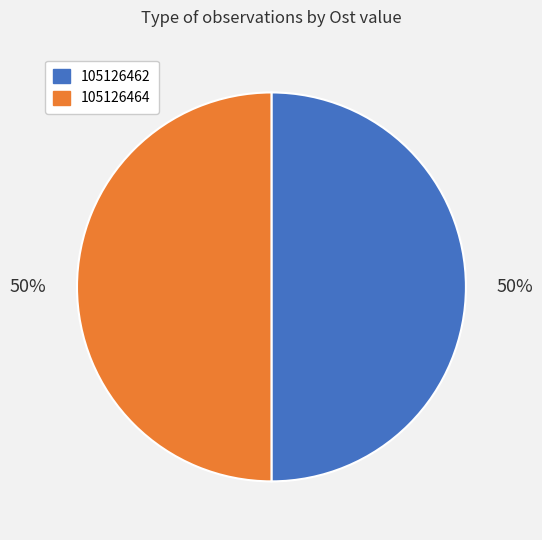

Approximately how many times larger is the value at 105126462 compared to 105126464?

1.0